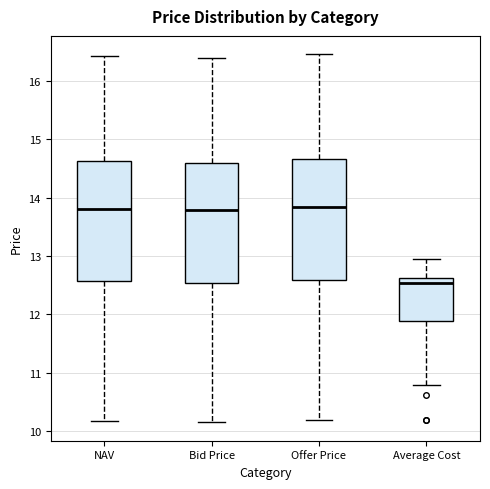

Reading left to right, read every box against the y-axis: the position of its median line, the range the box covers, and the ends of its whiskers. The values are not printed on the chart, so give them approximately, as read against the axis.

NAV: median 13.8, box 12.6 to 14.6, whiskers 10.2 to 16.4
Bid Price: median 13.8, box 12.5 to 14.6, whiskers 10.1 to 16.4
Offer Price: median 13.8, box 12.6 to 14.7, whiskers 10.2 to 16.5
Average Cost: median 12.5, box 11.9 to 12.6, whiskers 10.8 to 12.9